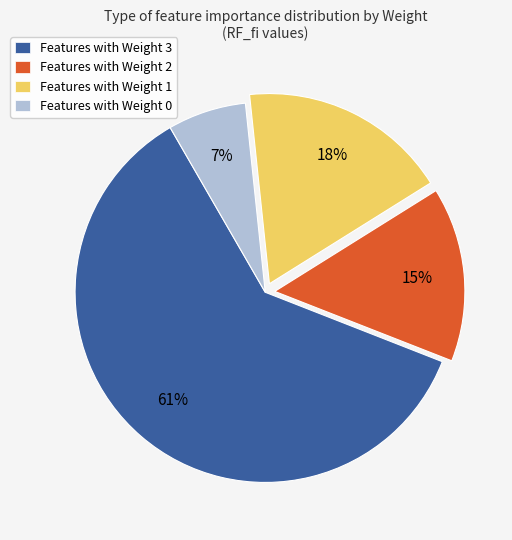

To the nearest percent, what is the average slice percentage?

25%